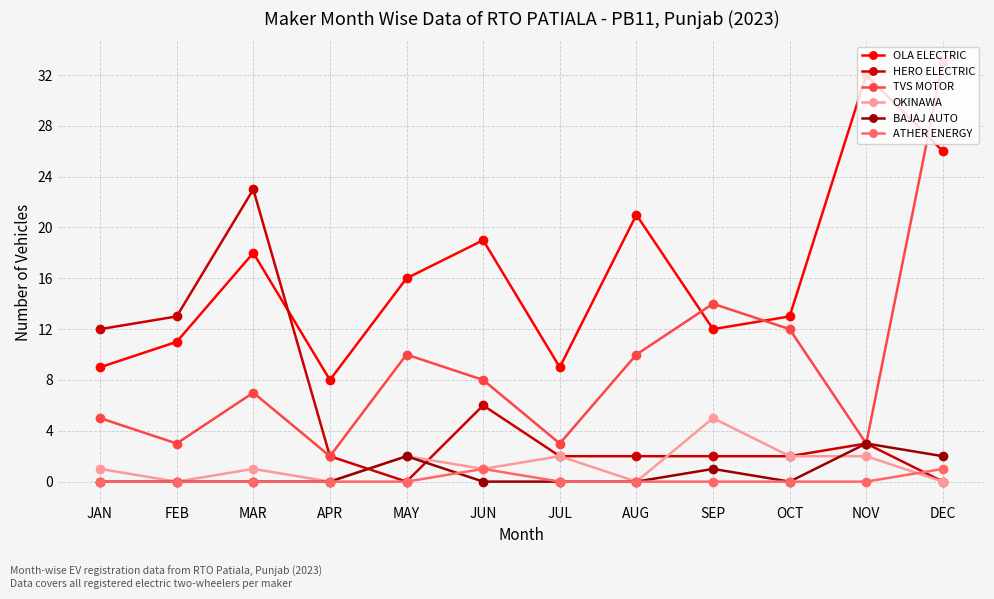

What is the difference between the maximum and minimum values in the OLA ELECTRIC series?

24